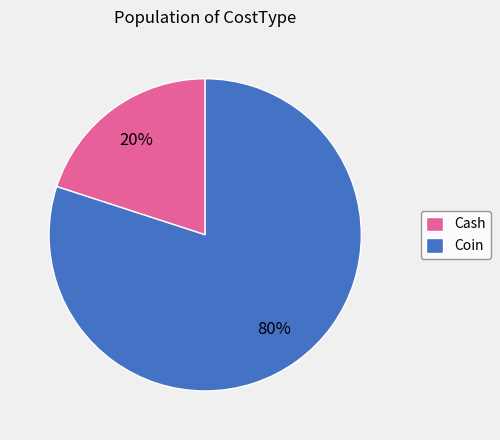

To the nearest percent, what portion does Coin represent?

80%